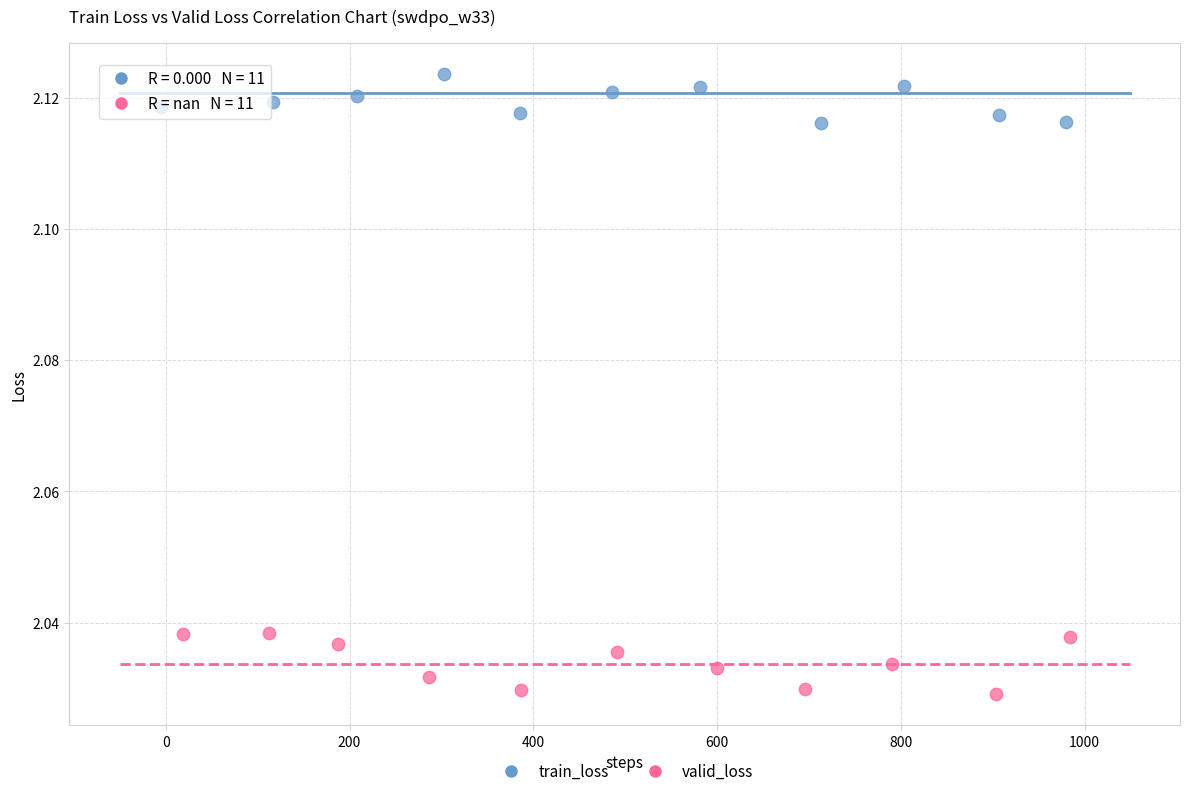

Which series contains the lowest Y value?

valid_loss